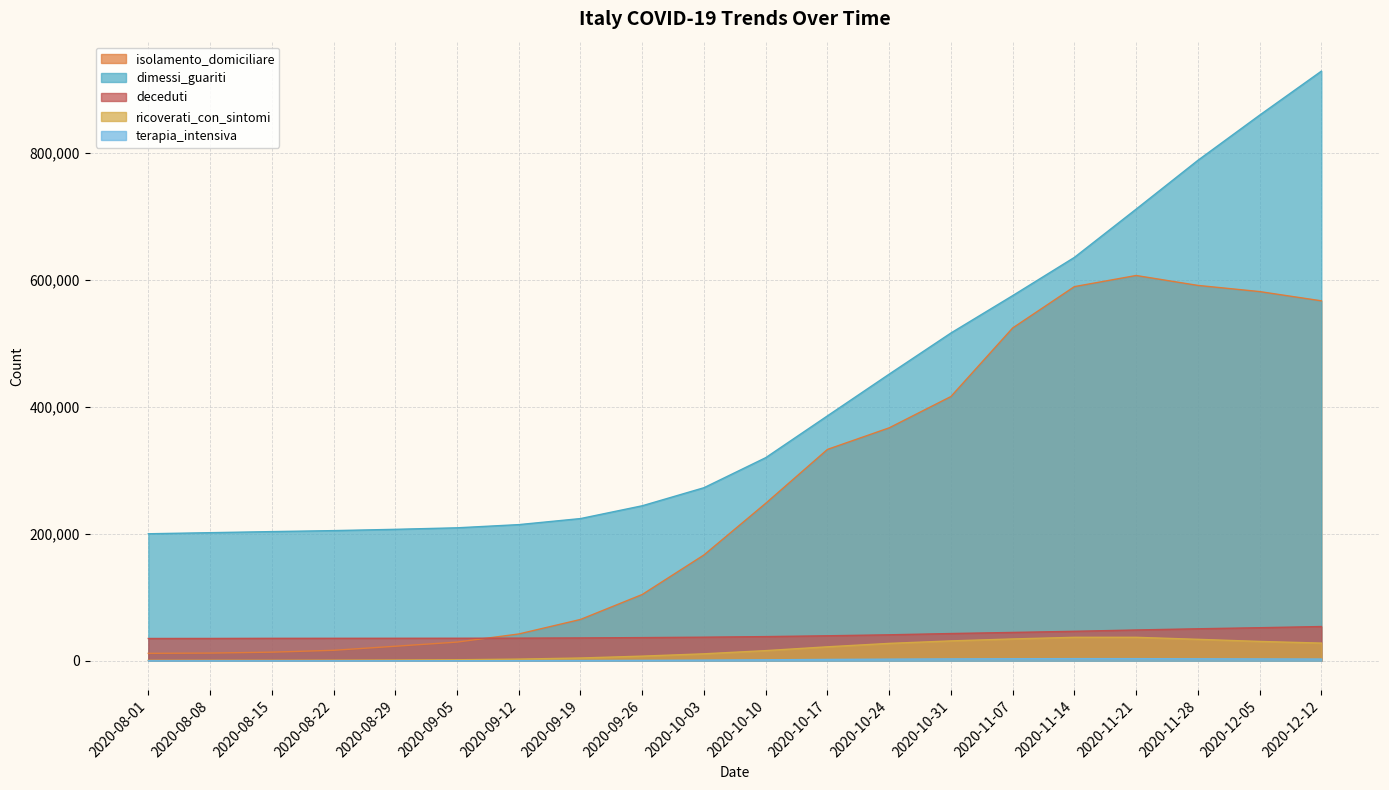

What is the difference between the maximum and minimum values in the deceduti series?

18848